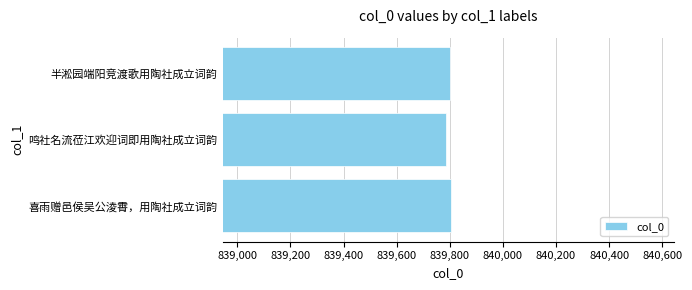

How many data points are less than 839801?

1